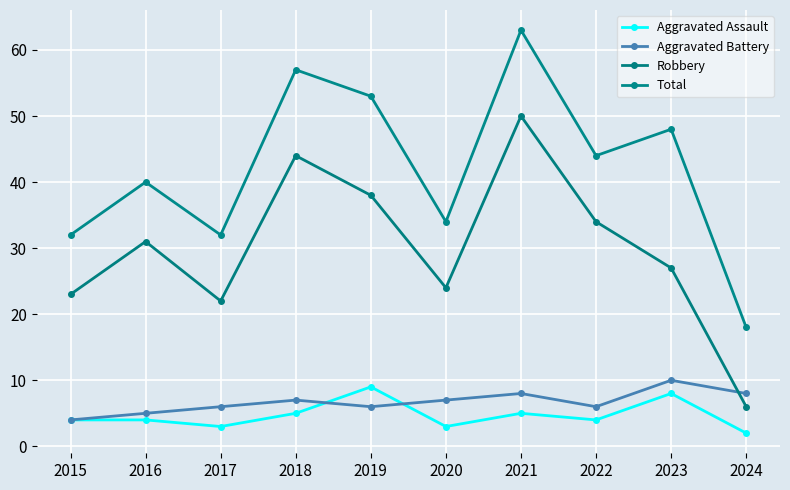

In Aggravated Battery, how many points are higher than both neighbors (excluding endpoints)?

3